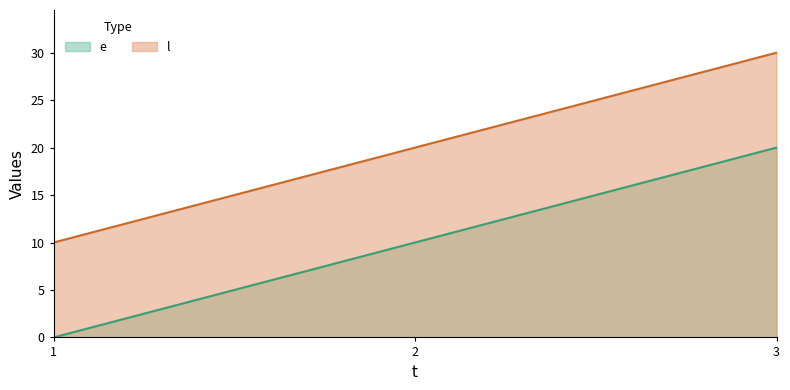

List the labels in order of l value, largest first.

3, 2, 1